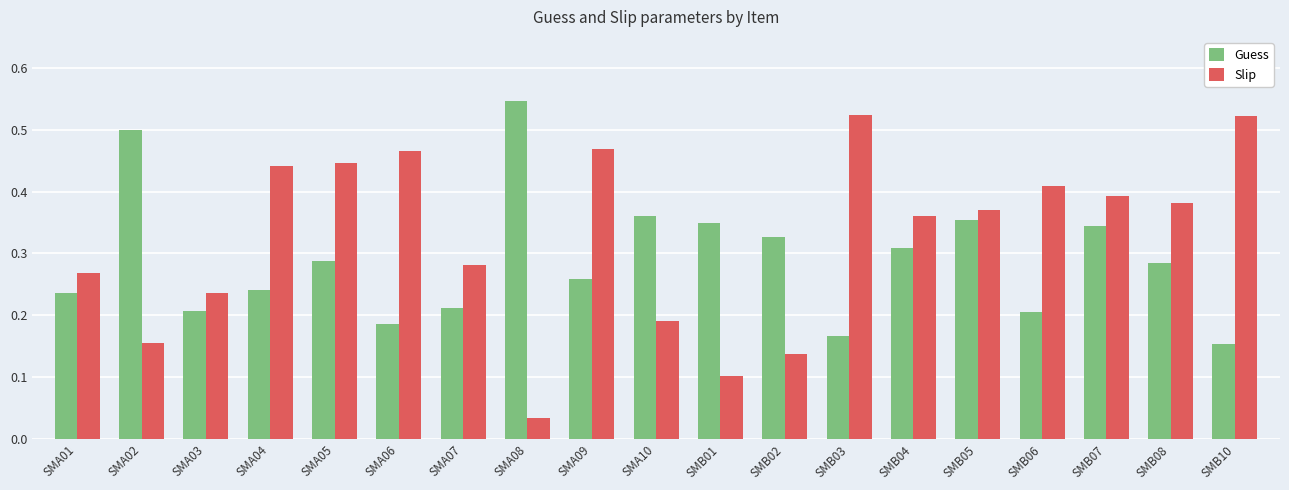

Which series has the widest spread of values?

Slip